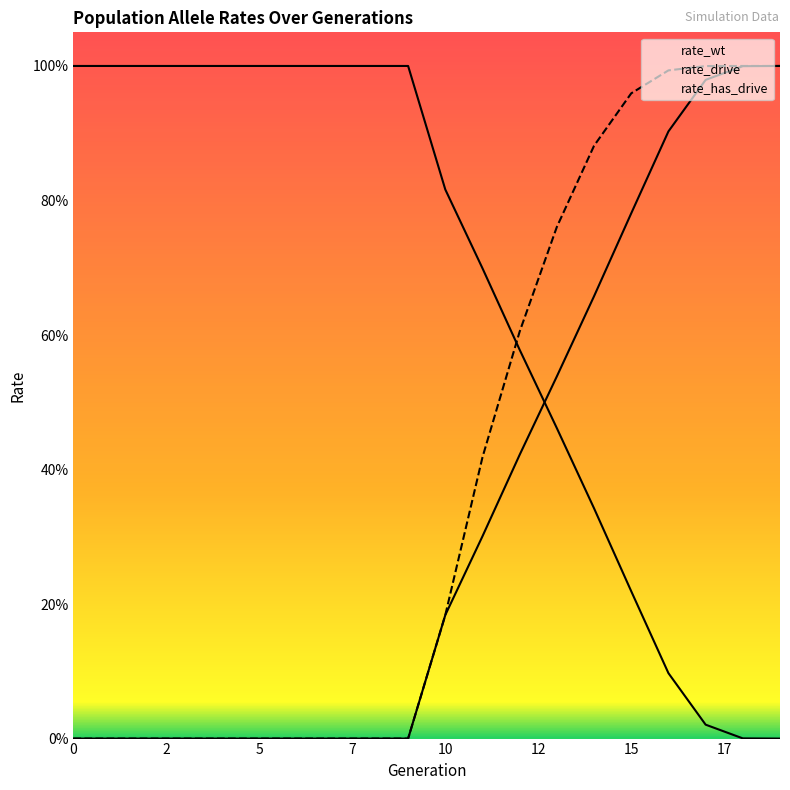

What is the maximum value for rate_has_drive?

1.0